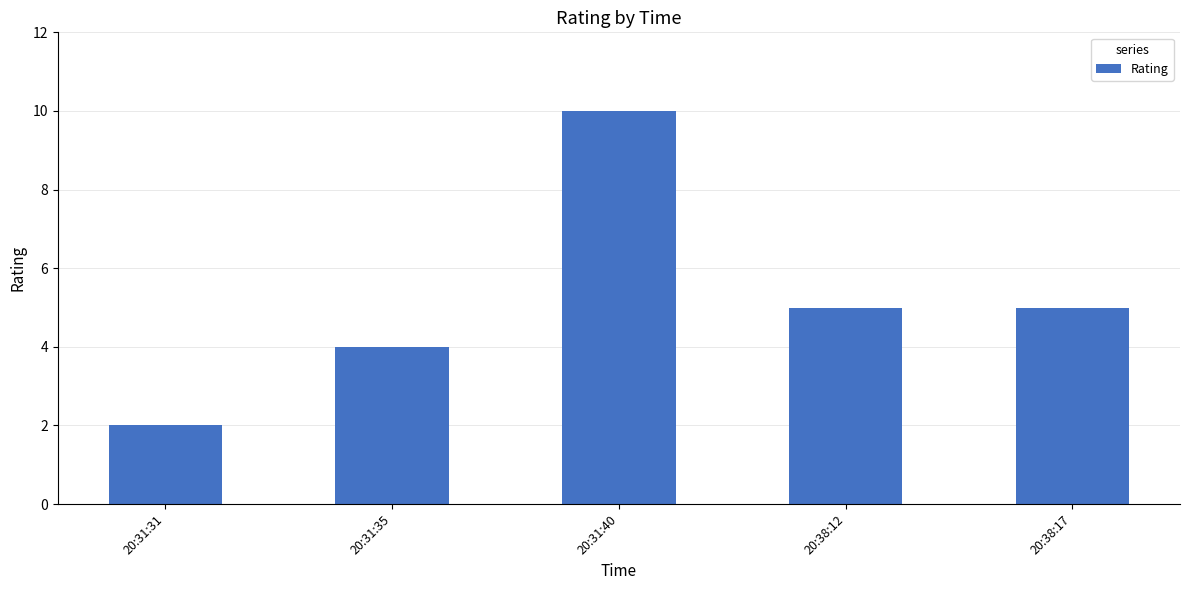

The chart shows a value of 4 at 20:31:35. True or false?

True